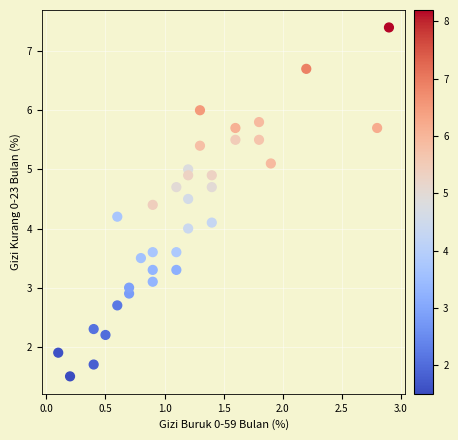

What is the range of Y values (max minus min)?

5.9